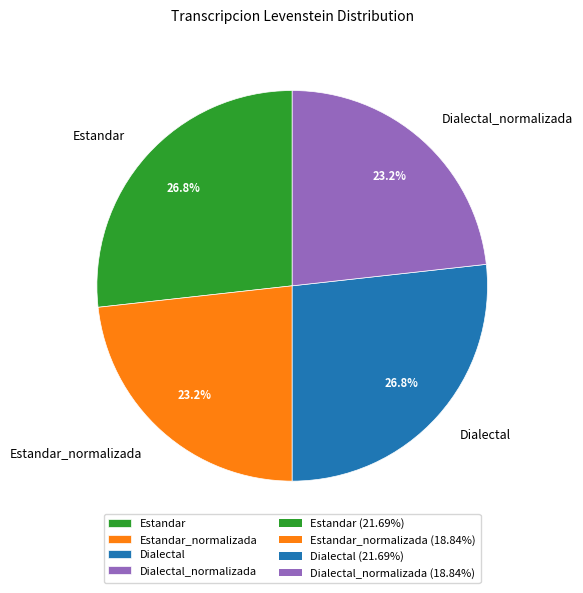

To the nearest percent, what percentage of the pie is Estandar_normalizada?

23%